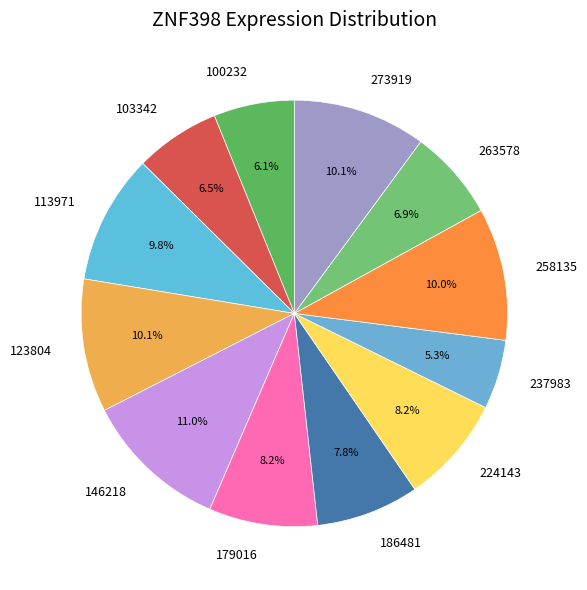

Count the number of slices in the pie.

12